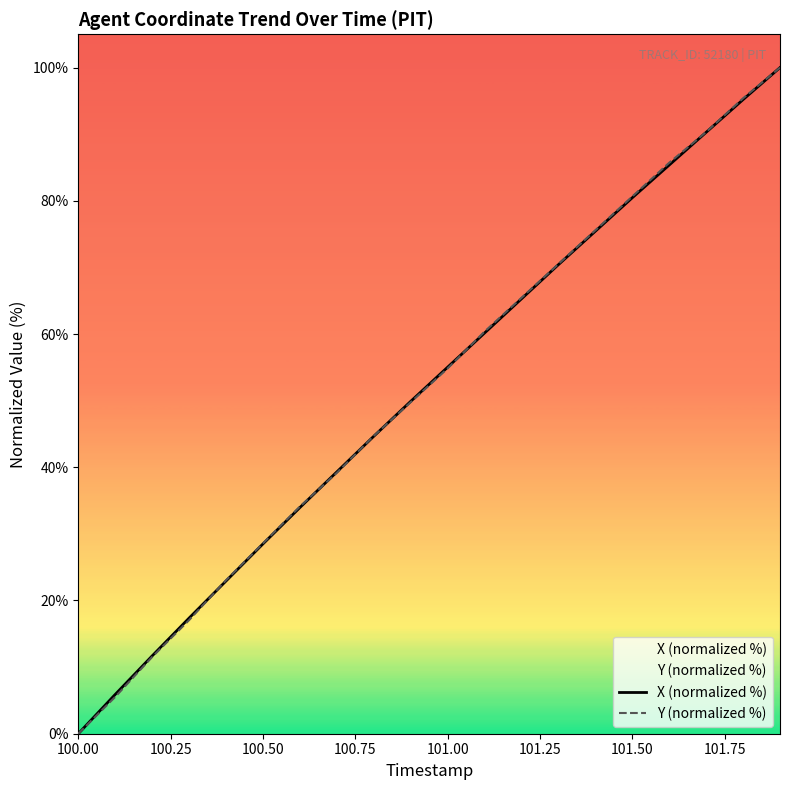

The value of X (normalized %) at 100.50 is 49.2. True or false?

False